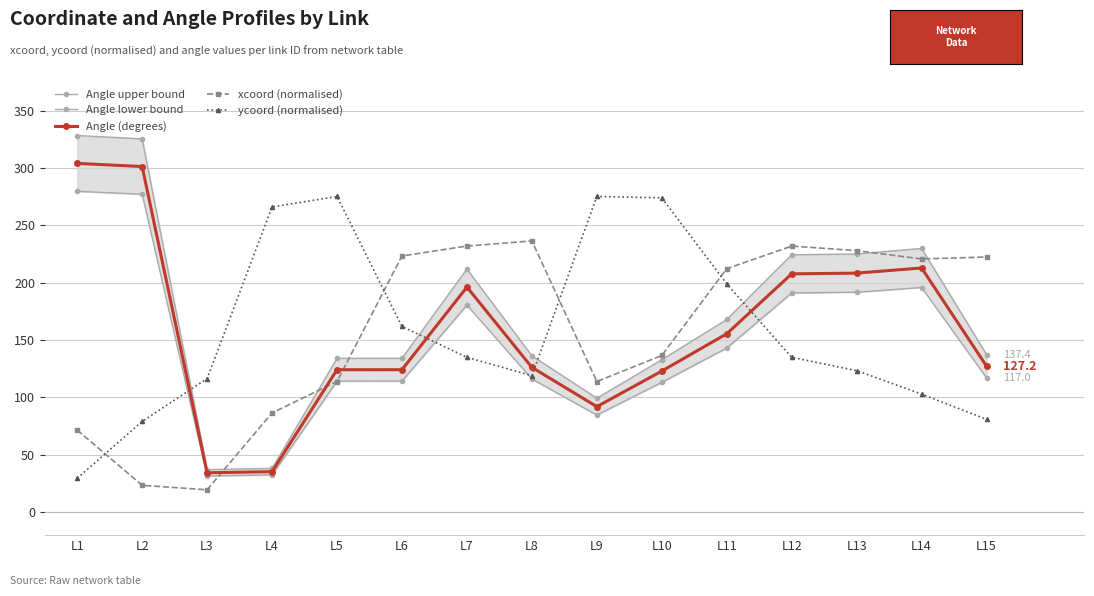

What is the minimum value for ycoord (normalised)?

29.5